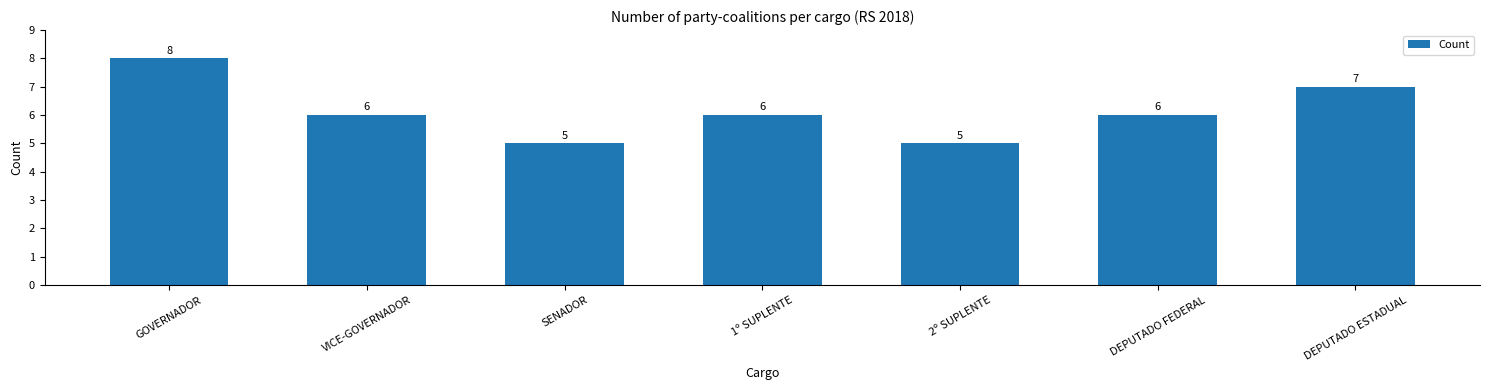

Between GOVERNADOR and VICE-GOVERNADOR, which is larger?

GOVERNADOR